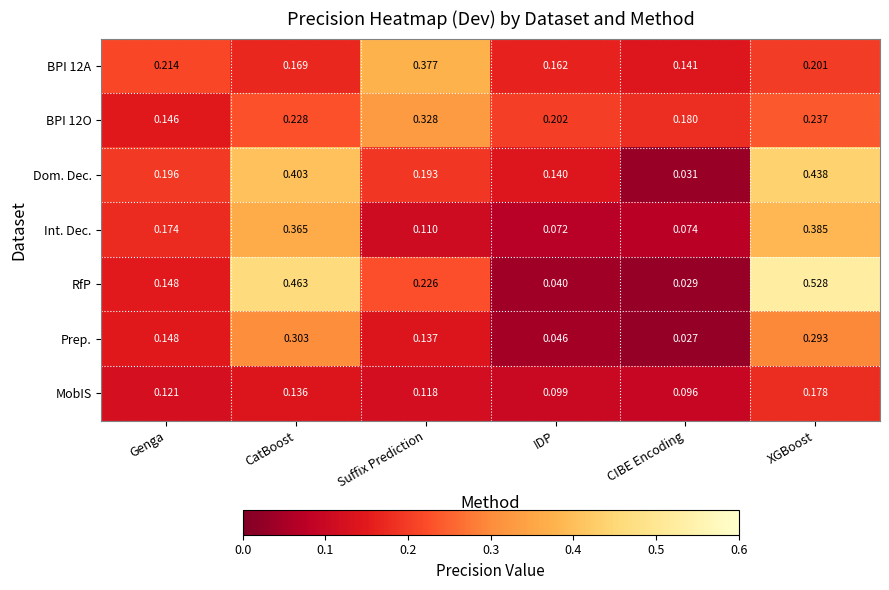

Which category has the highest value across all series?

XGBoost